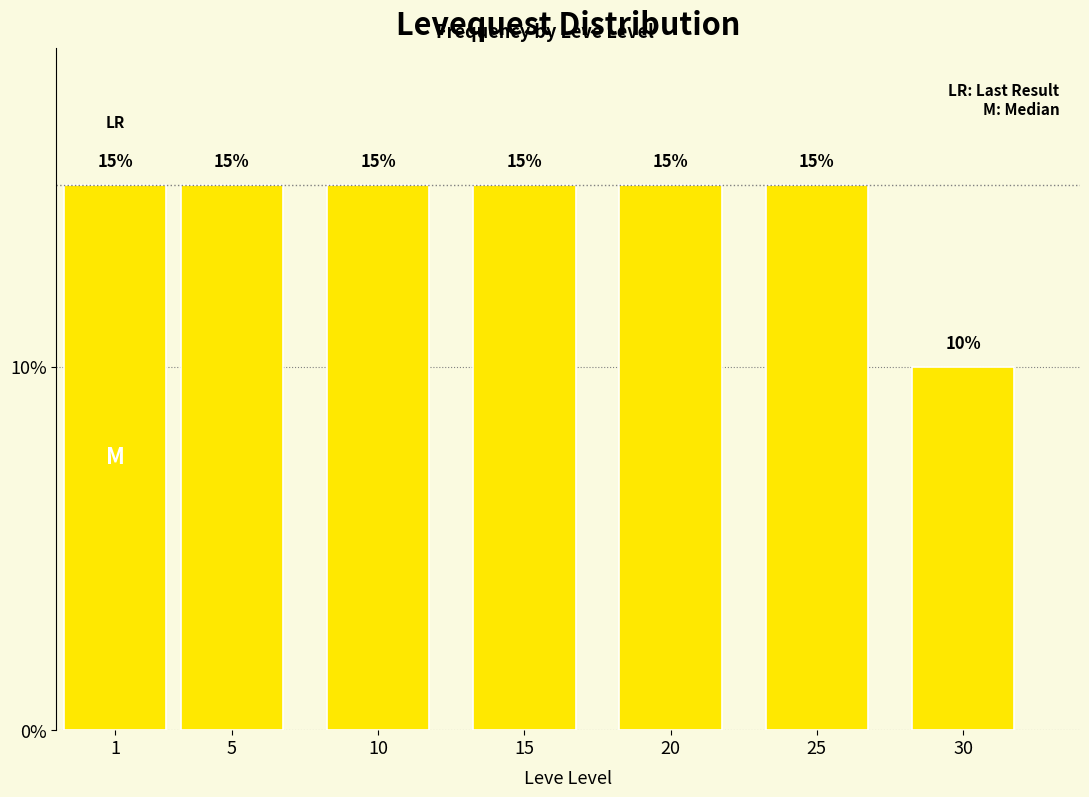

Reading right to left, what are all the values shown in this chart?

30=10	25=15	20=15	15=15	10=15	5=15	1=15